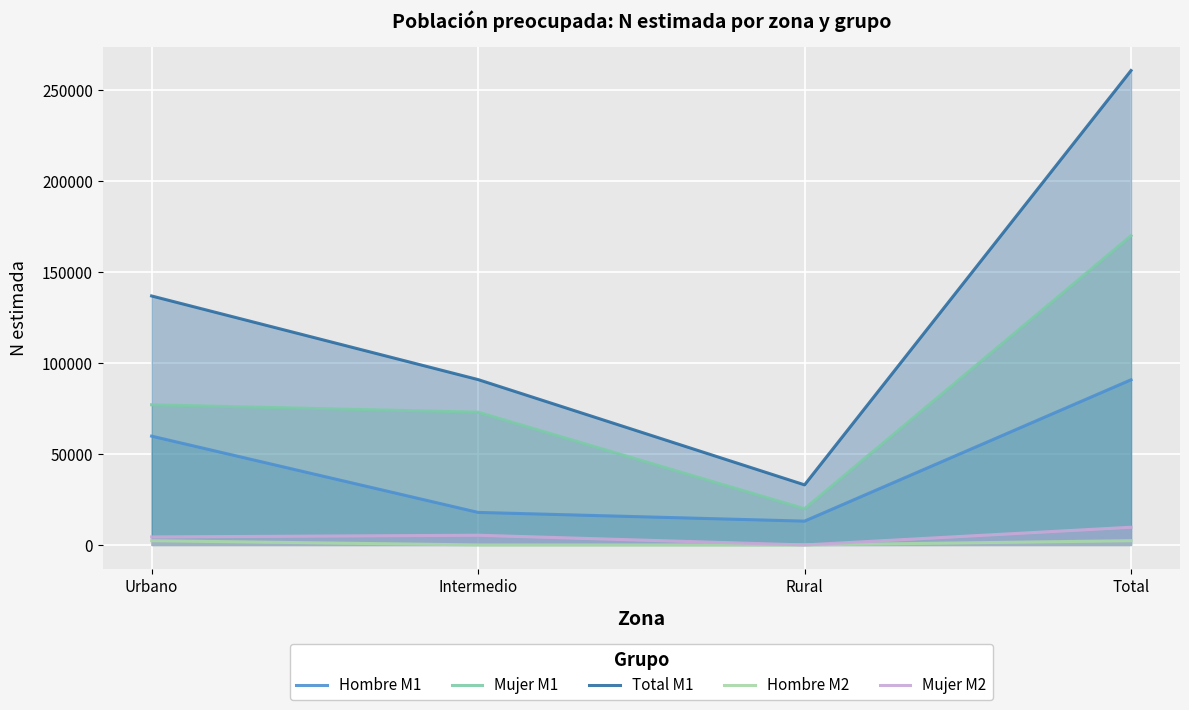

What is the sum of all Hombre M2 values?

4678